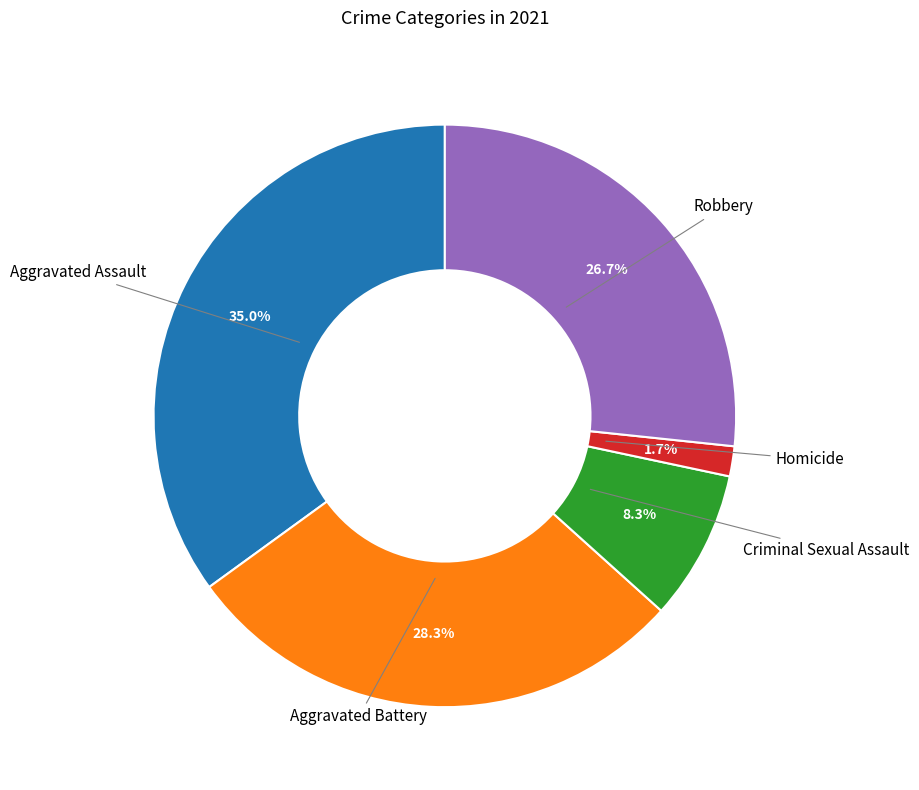

Is there a majority slice in this chart?

No